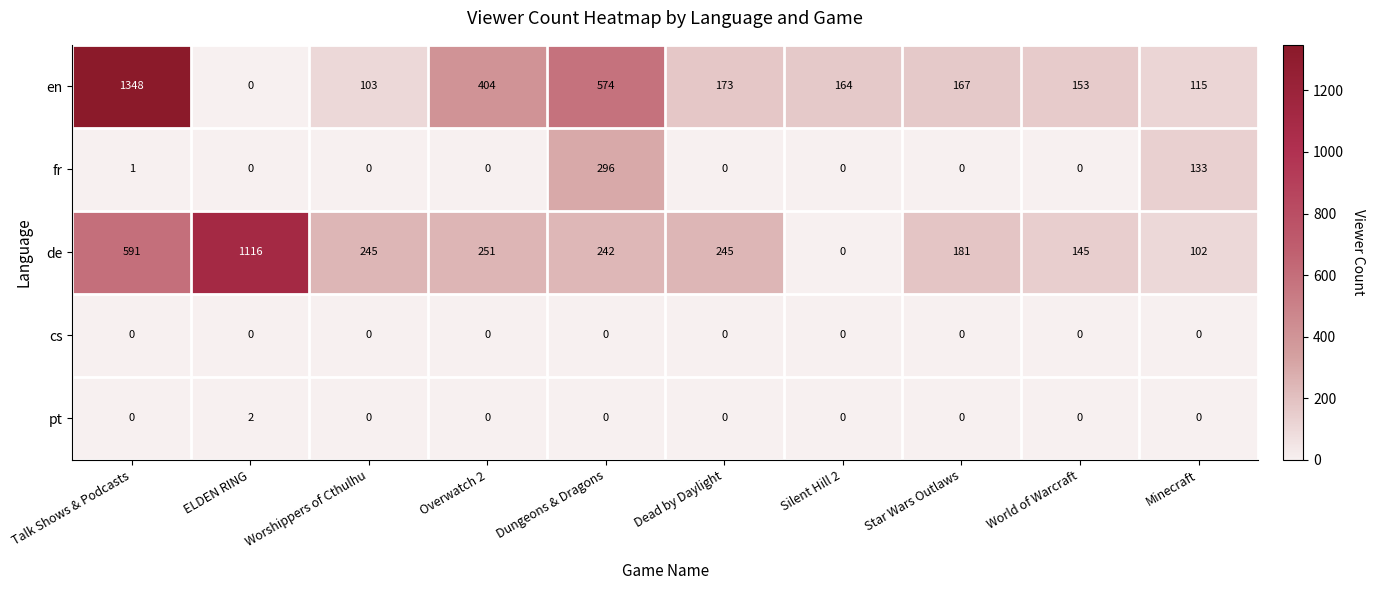

What is the approximate value of en at Talk Shows & Podcasts, to the nearest 10?

1350